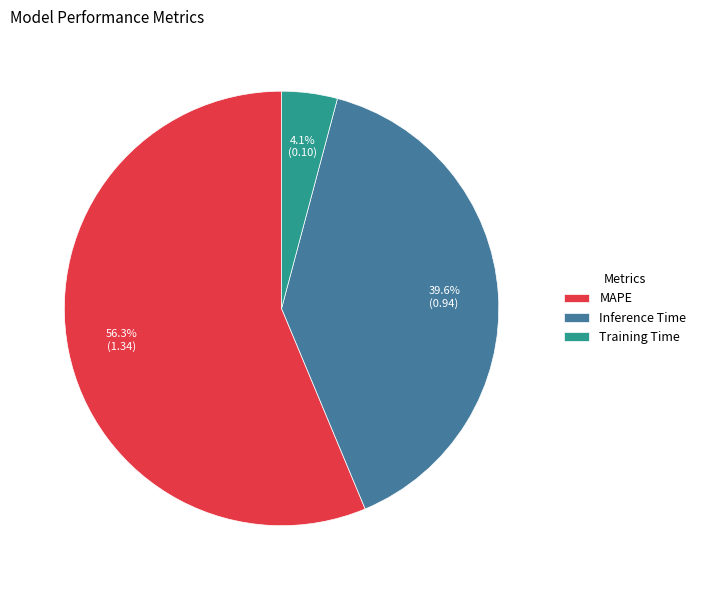

To the nearest percent, what percentage of the pie is MAPE?

56%